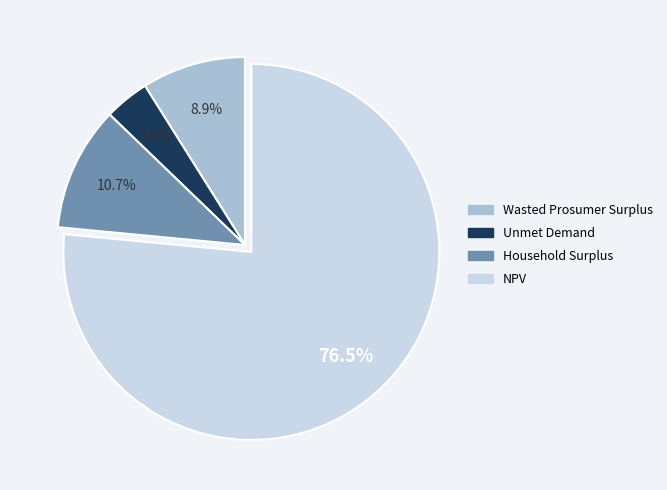

Count the number of slices in the pie.

4